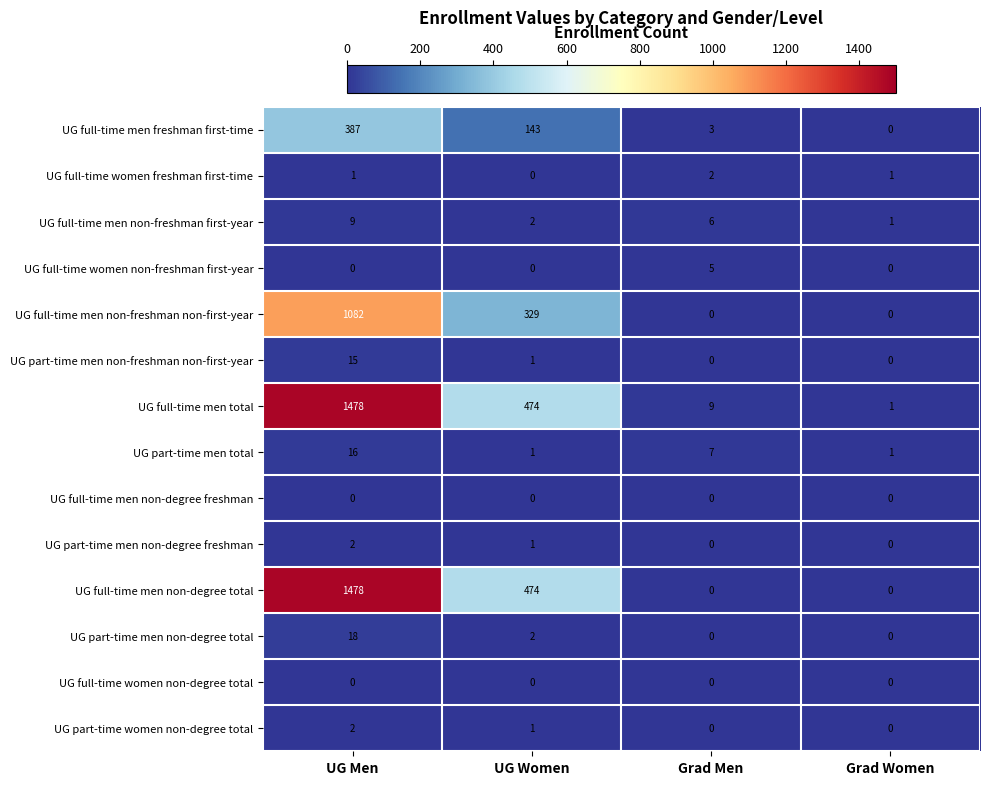

Count the UG part-time men total values in the range 1 to 16.

4